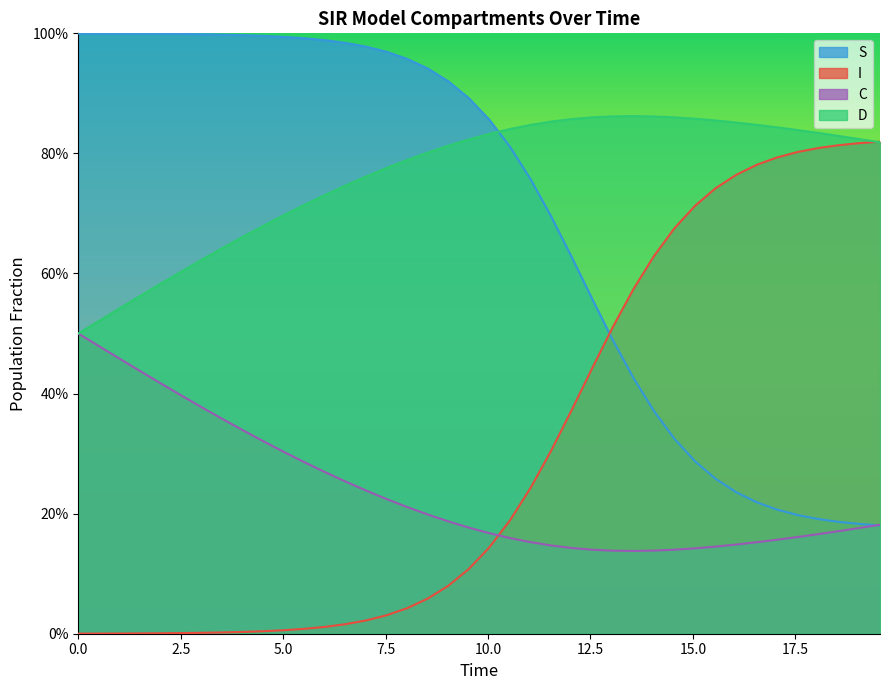

What is the value of the S point at the 38th from the left?

0.2